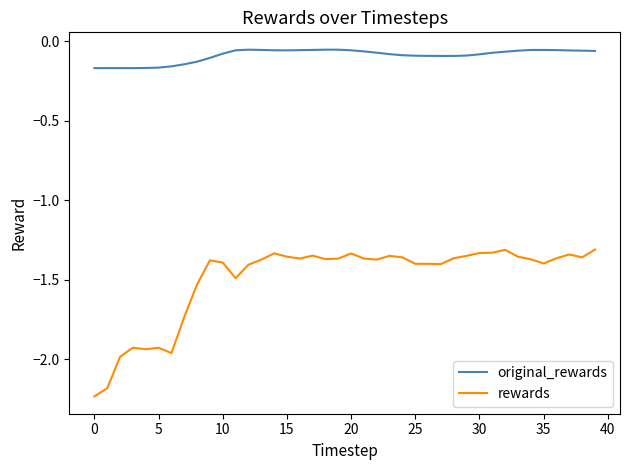

Does the chart display data point markers on the line(s)?

No